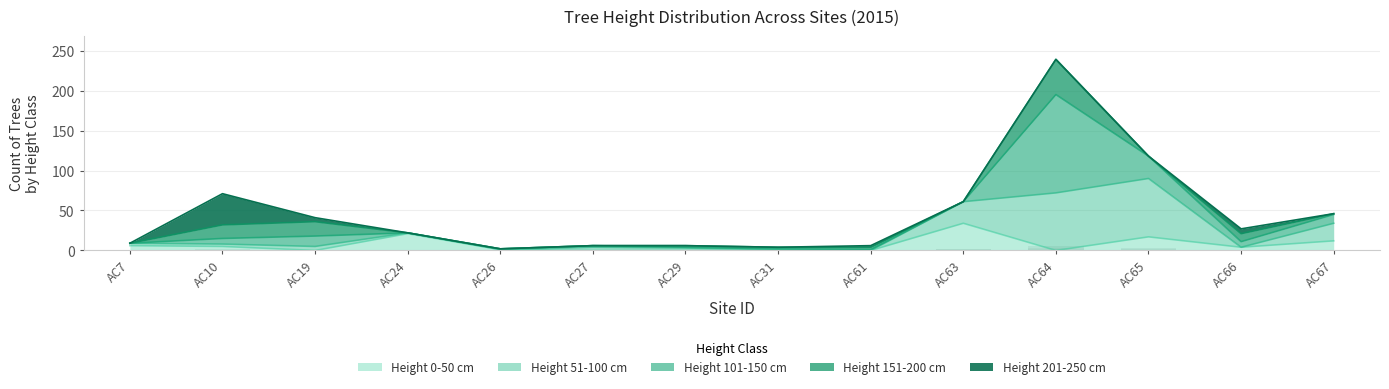

How many groups of bars are there?

14